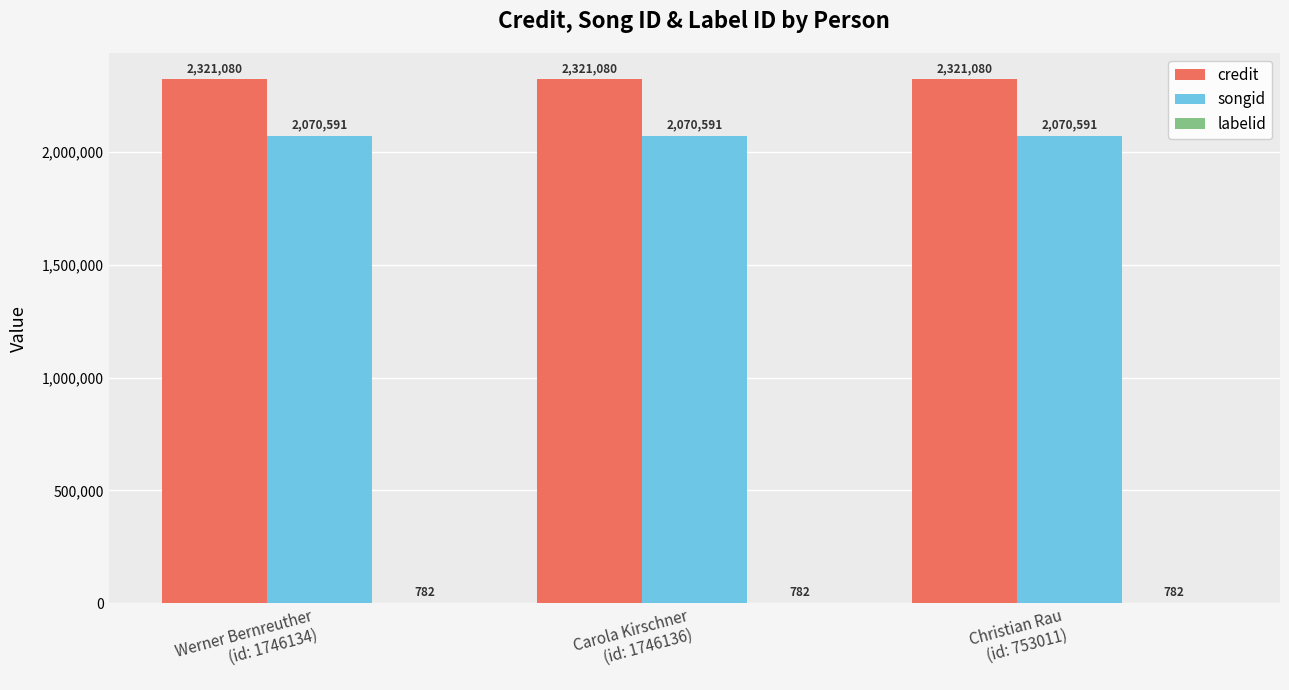

Read the credit value at Werner Bernreuther
(id: 1746134).

2321080